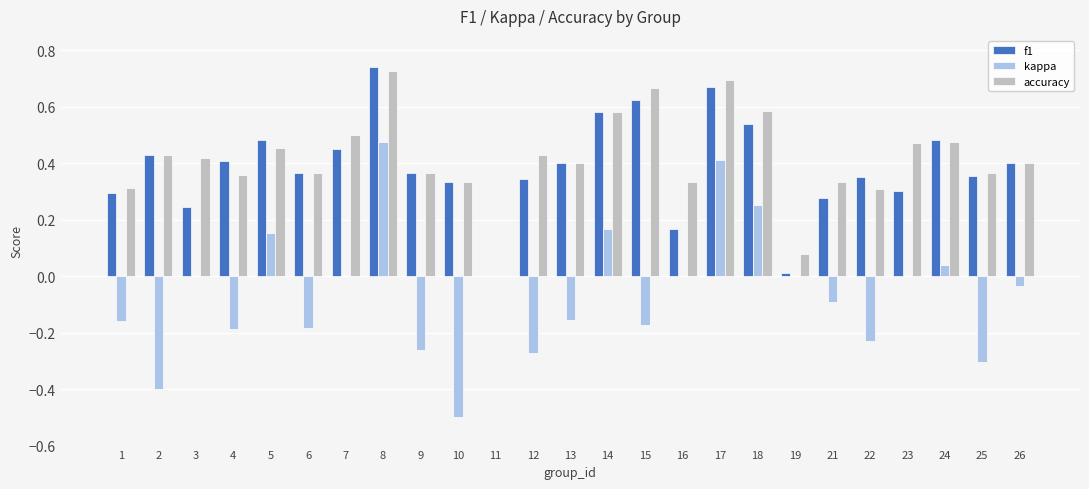

True or false: accuracy has a value of 0.5 at 6.

False